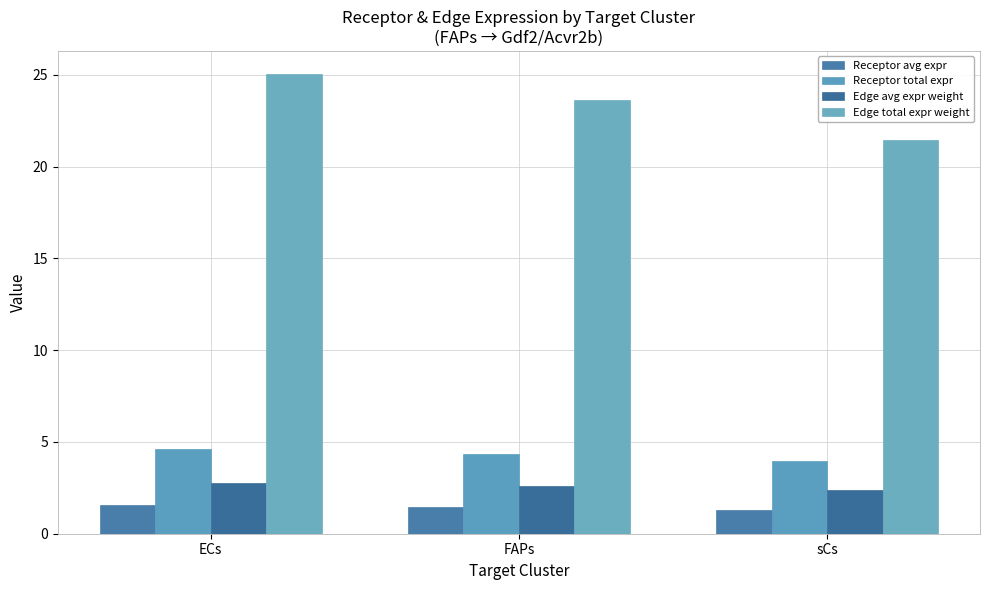

Count the number of categories in the chart.

3